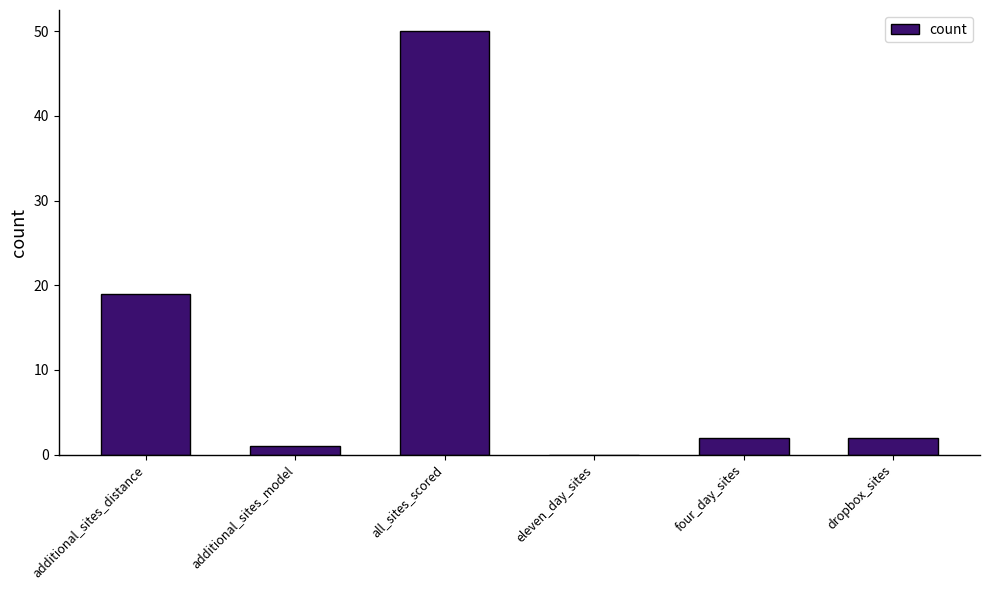

What is the approximate value at additional_sites_distance?

19